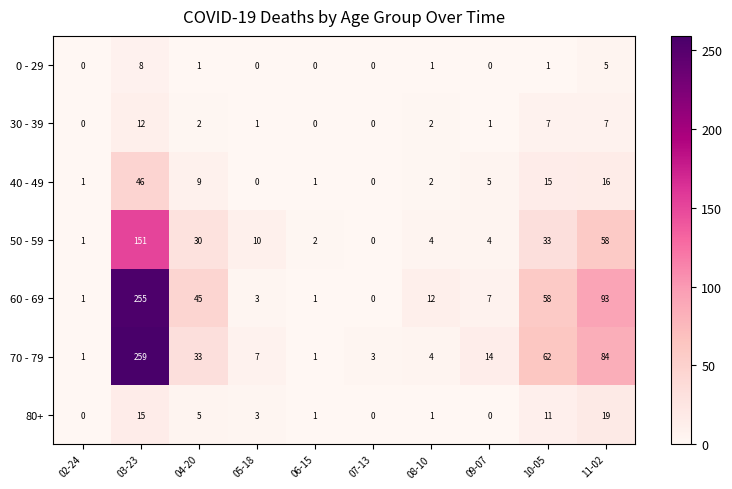

At which label does 30 - 39 first exceed 2?

03-23